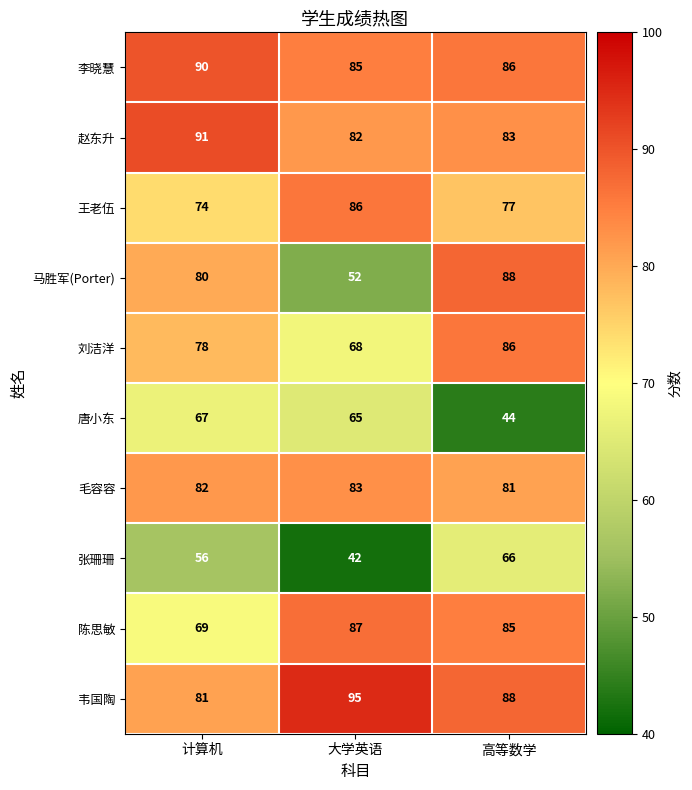

Which series changed the most between 计算机 and 高等数学?

唐小东